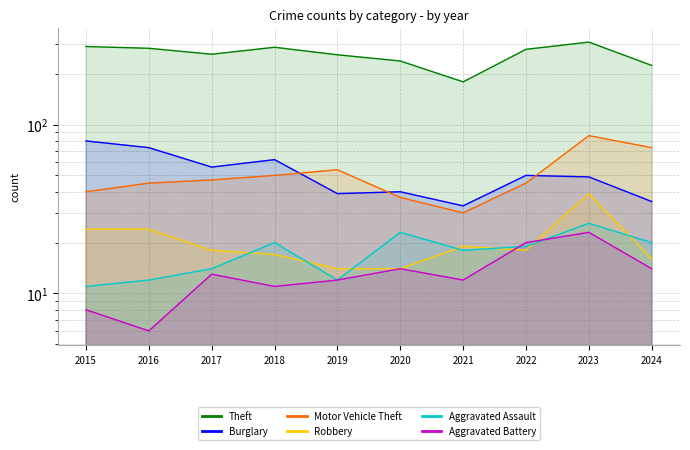

At which category is the sum across all series the highest?

2023